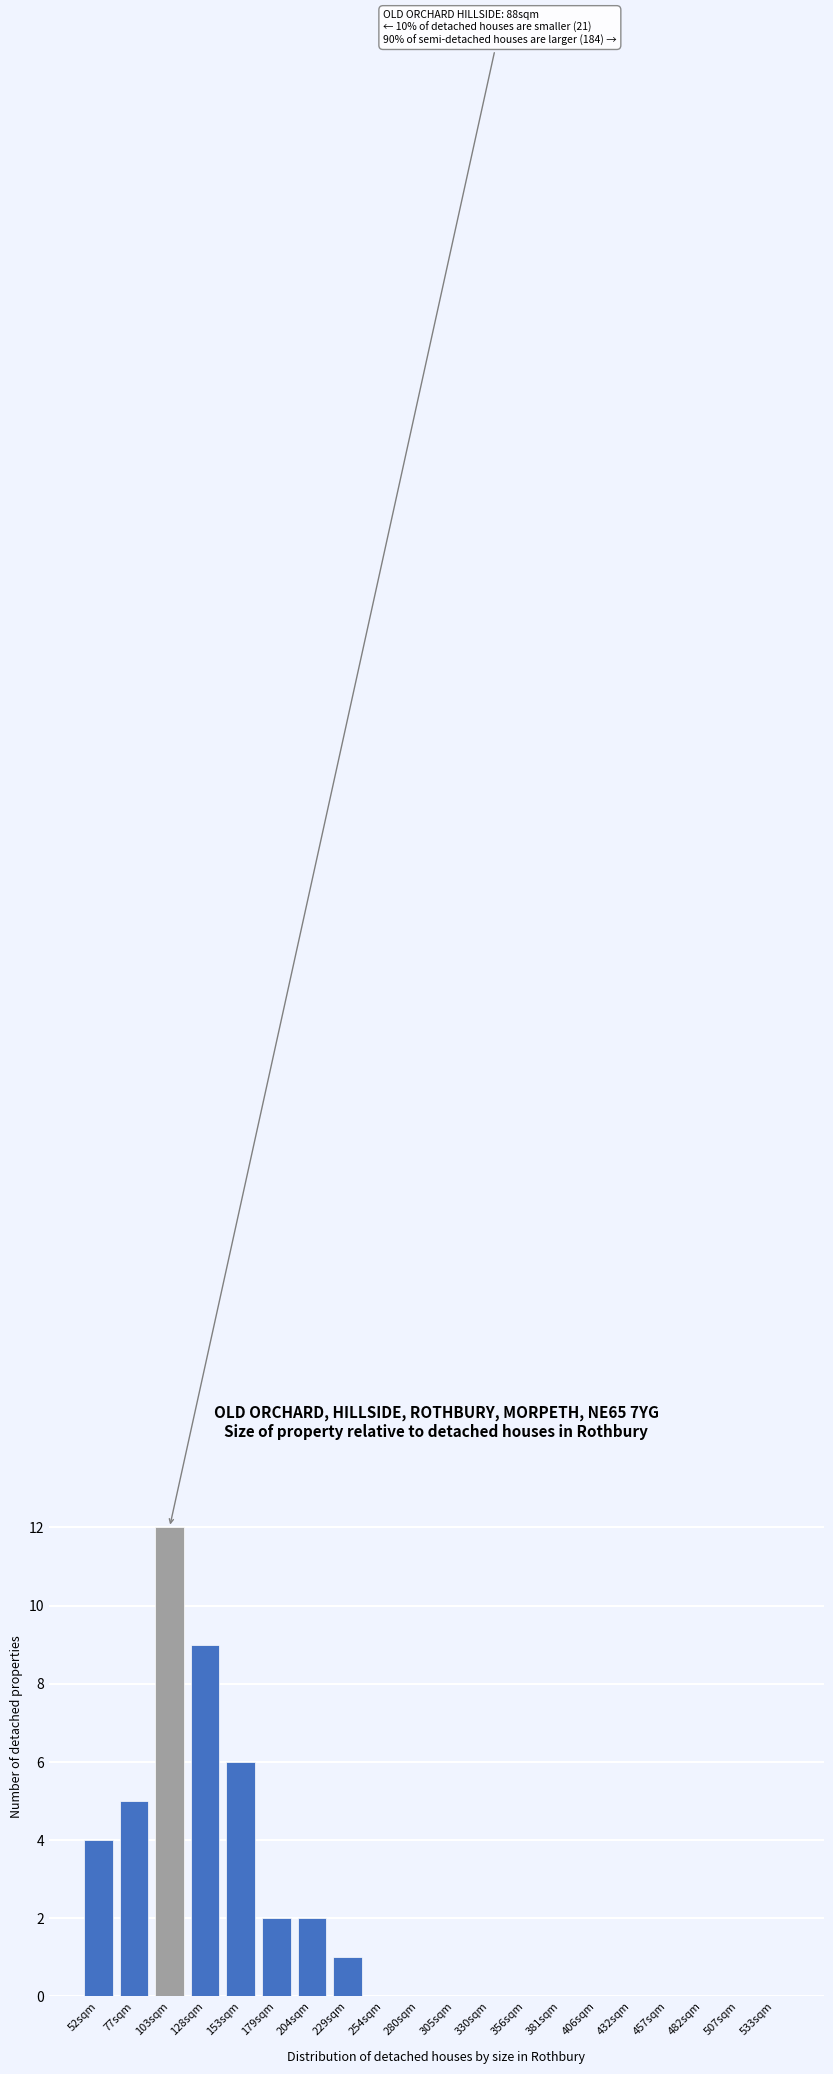

Reading left to right, transcribe all the data shown in this chart.

52sqm=4	77sqm=5	103sqm=12	128sqm=9	153sqm=6	179sqm=2	204sqm=2	229sqm=1	254sqm=0	280sqm=0	305sqm=0	330sqm=0	356sqm=0	381sqm=0	406sqm=0	432sqm=0	457sqm=0	482sqm=0	507sqm=0	533sqm=0